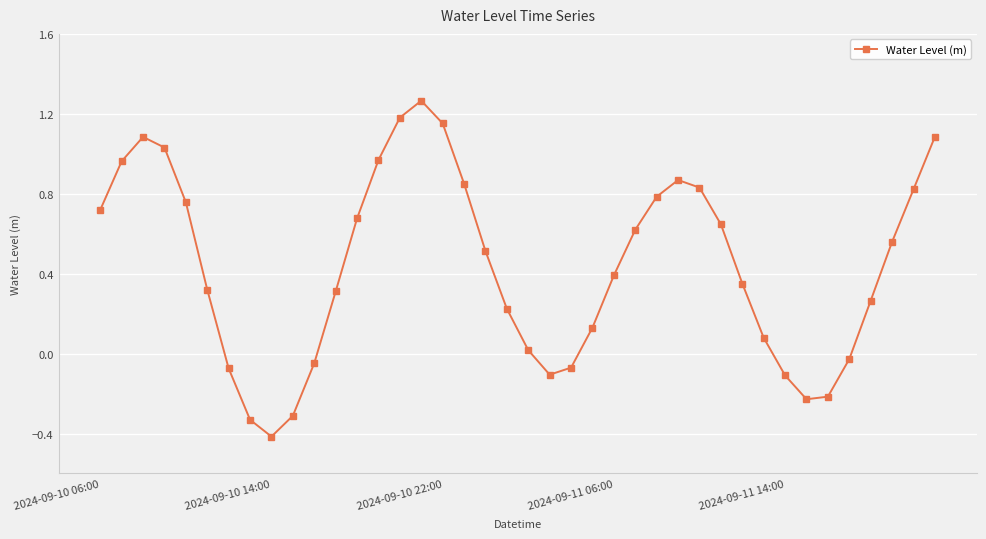

What is the minimum value shown in the chart?

-0.4